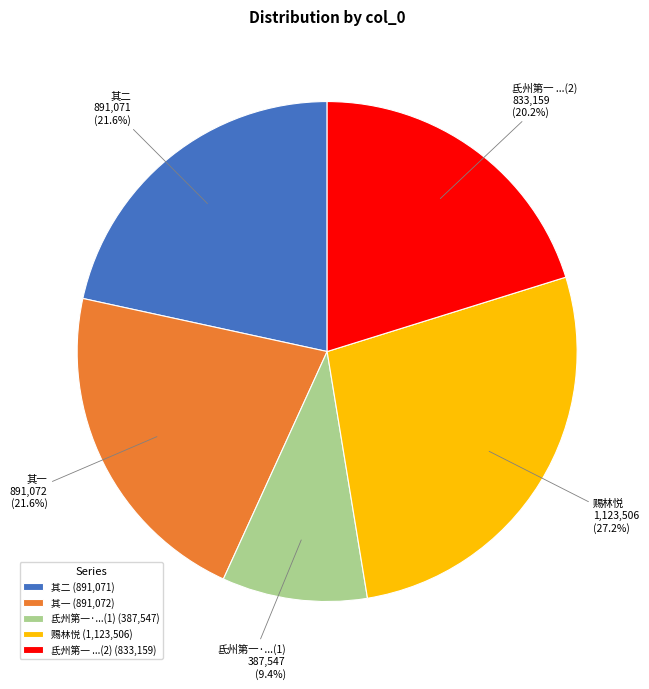

Is there a majority slice in this chart?

No